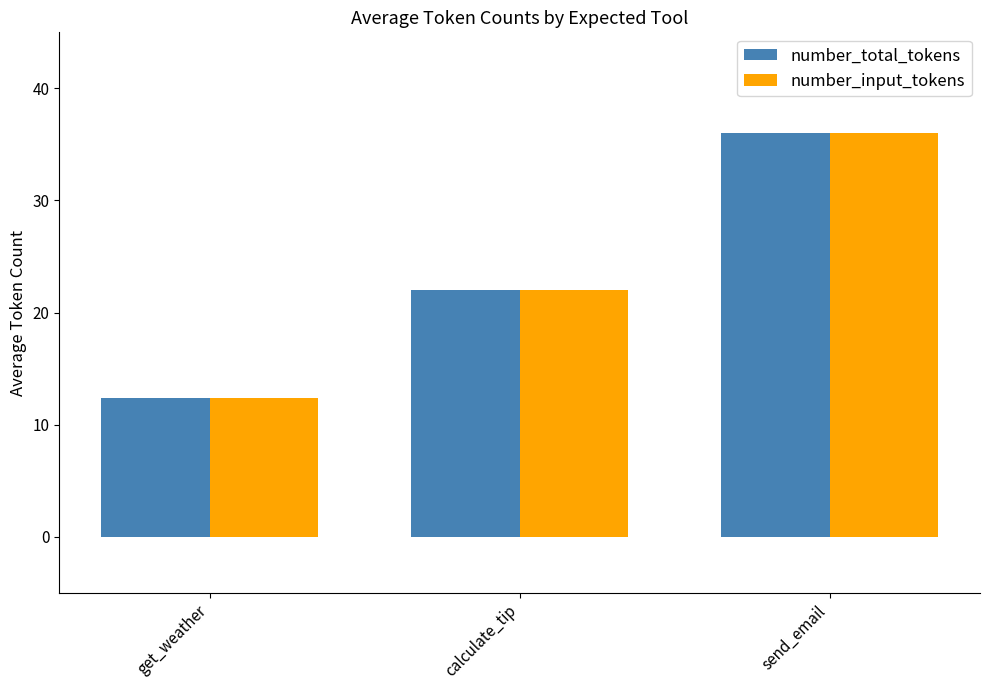

Reading right to left, what are all the values shown in this chart?

number_total_tokens: send_email=36.0	calculate_tip=22.0	get_weather=12.4
number_input_tokens: send_email=36.0	calculate_tip=22.0	get_weather=12.4